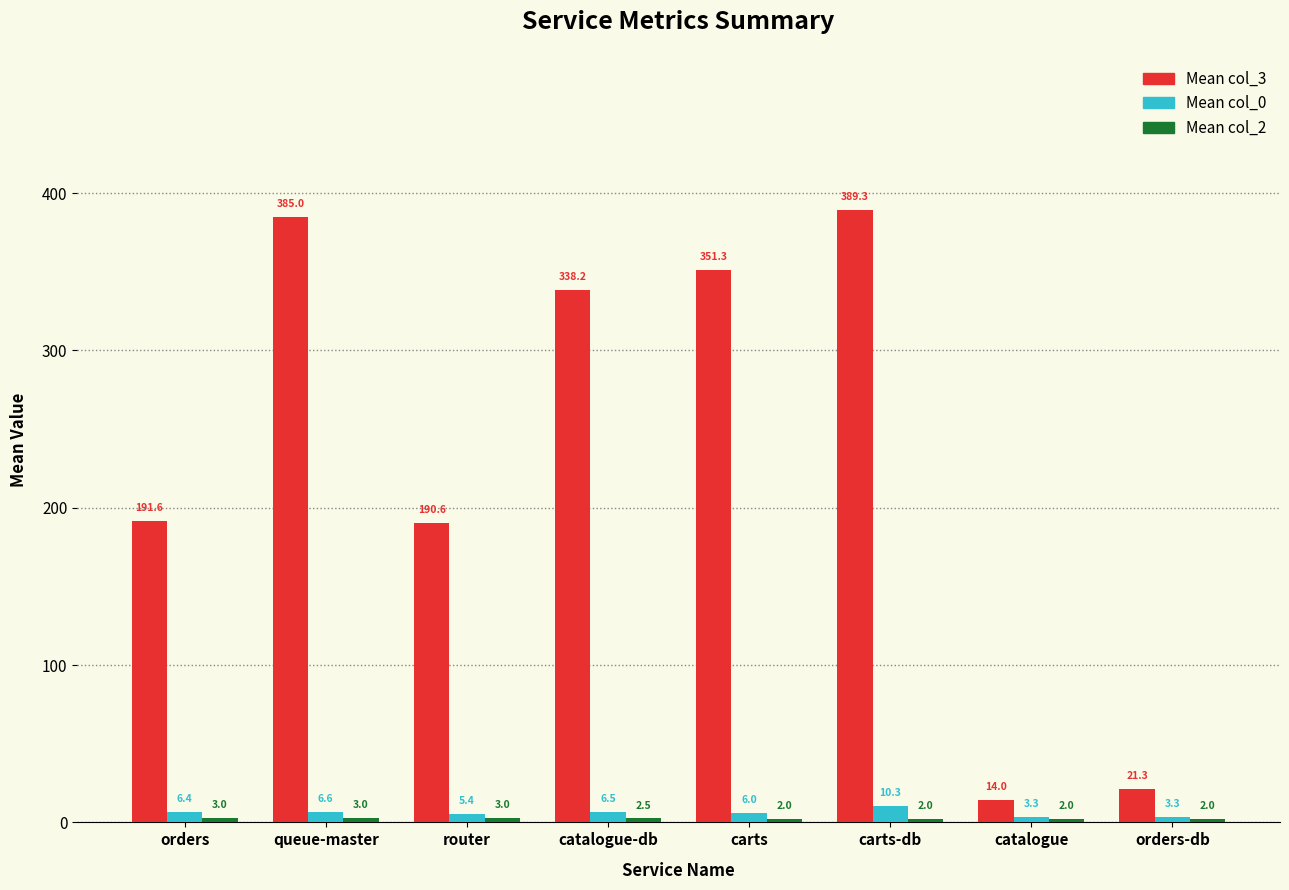

What is the difference between the second highest and minimum values in the Mean col_3 series?

371.0